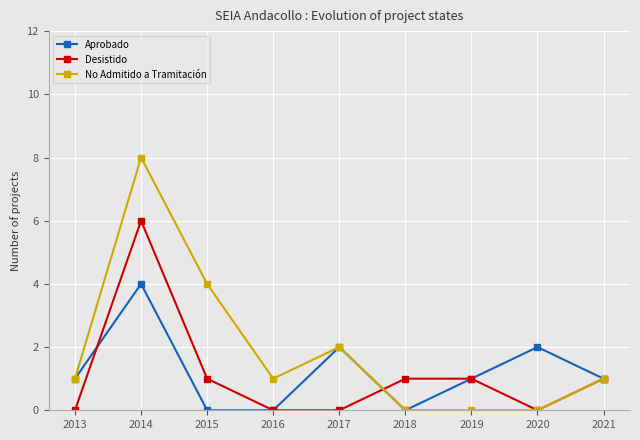

Which series changed the most between 2013 and 2014?

No Admitido a Tramitación